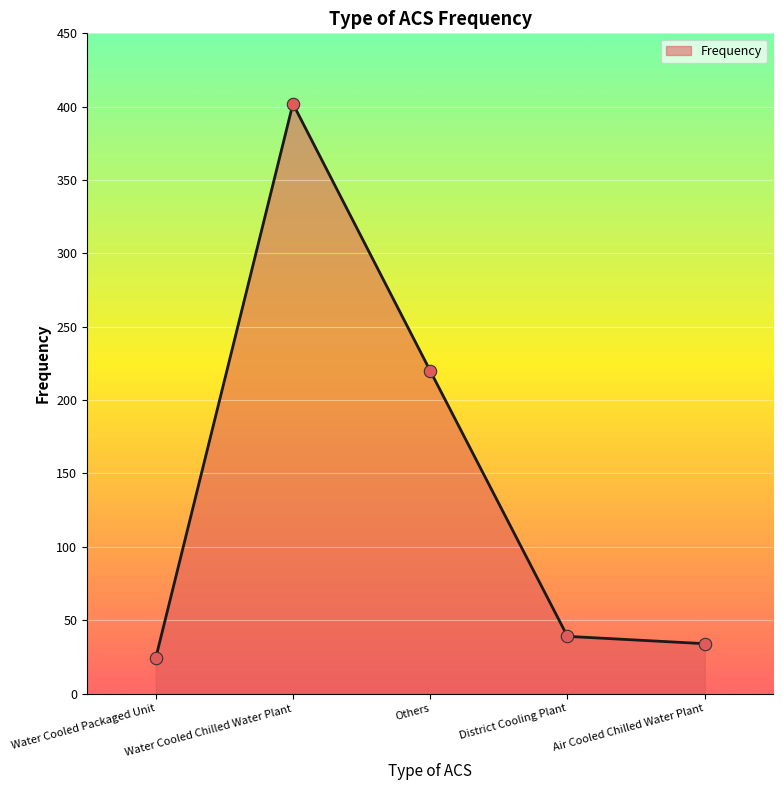

Between Air Cooled Chilled Water Plant and District Cooling Plant, which is larger?

District Cooling Plant